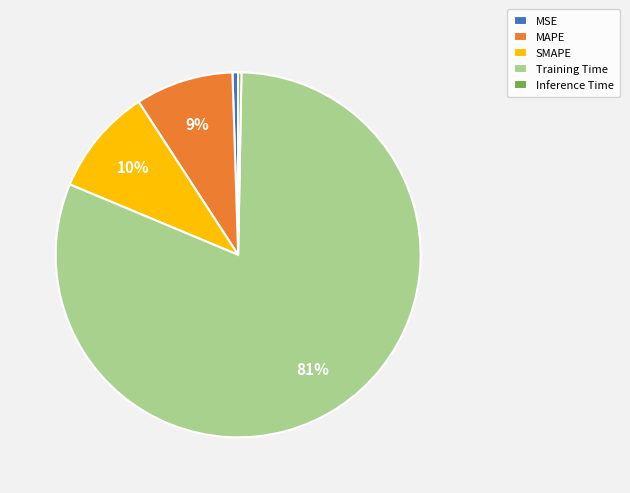

Does any single category account for the majority?

Yes